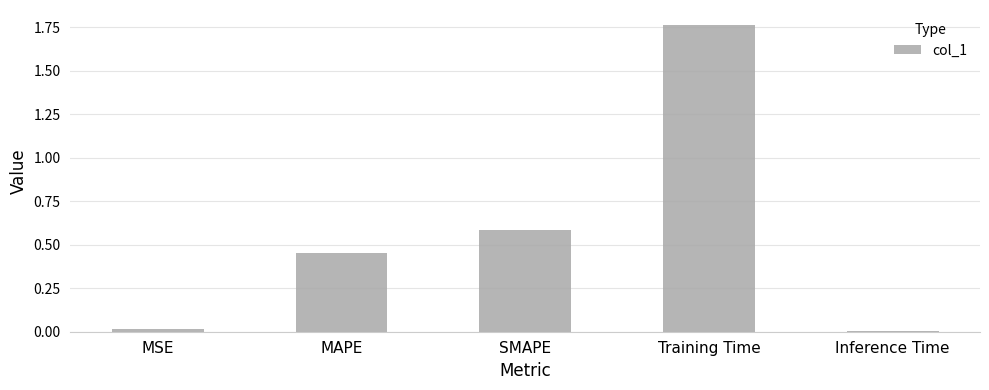

At which category does the chart reach its peak across all series?

Training Time